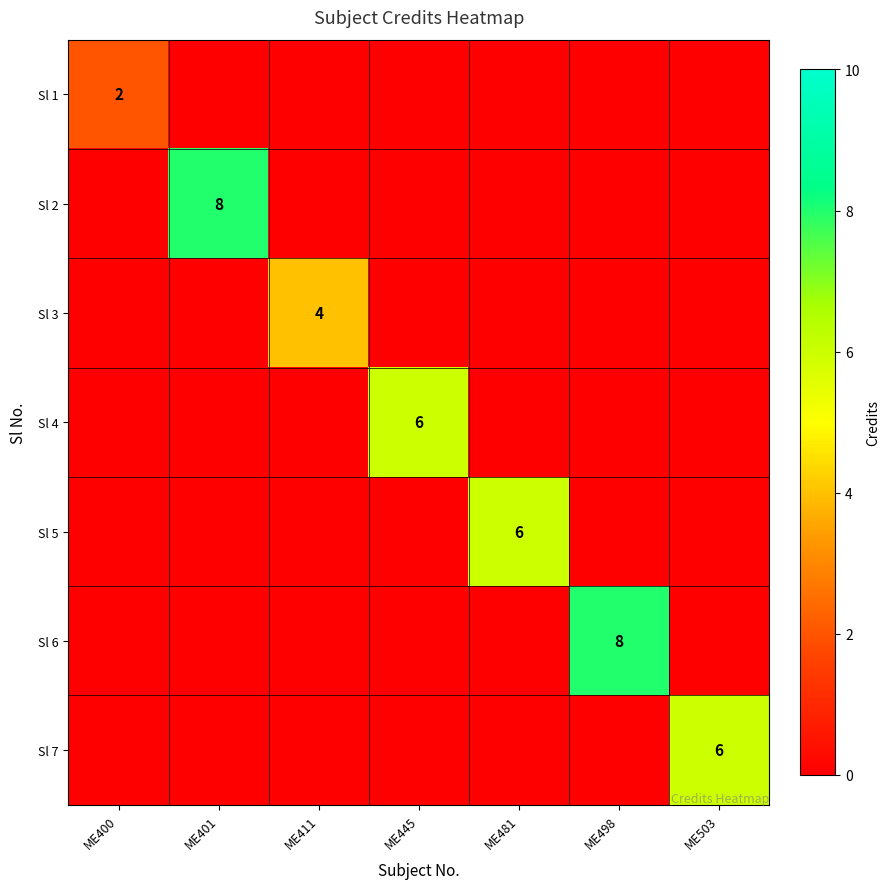

Is it true that Sl 7 equals 6 at ME503?

True